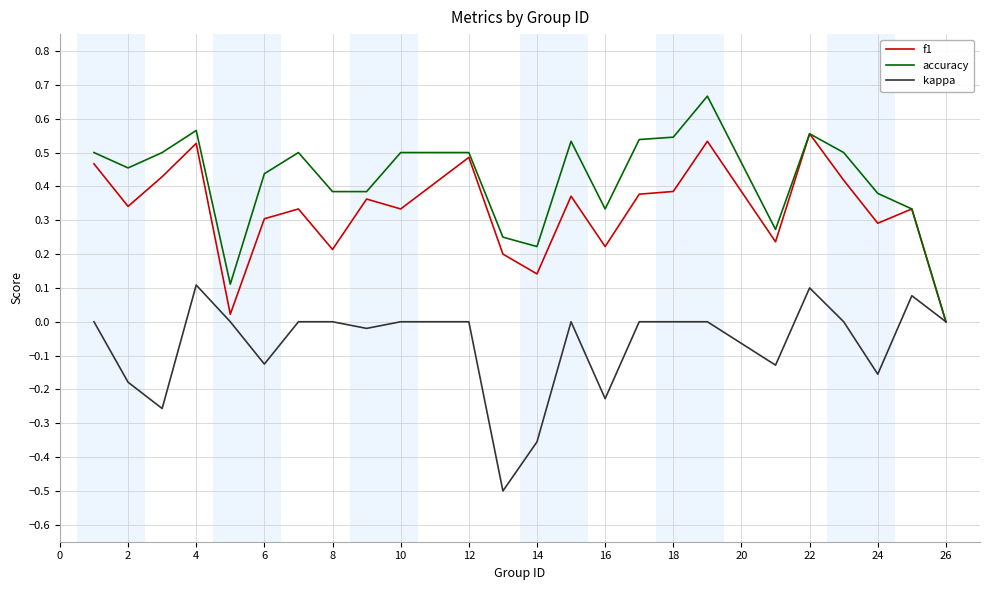

Which series has the largest total across all categories?

accuracy